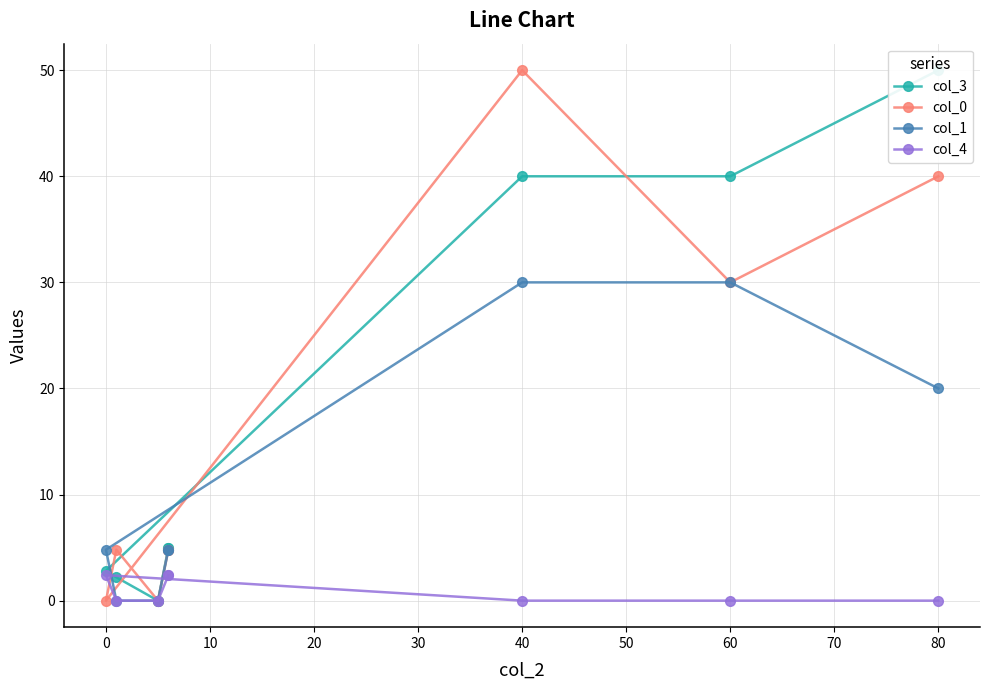

Reading left to right, what are all the values shown in this chart?

col_3: 50.0	40.0	40.0	2.8	2.2	0.0	5.0	5.0
col_0: 40.0	30.0	50.0	0.0	4.8	0.0	4.8	4.8
col_1: 20.0	30.0	30.0	4.8	0.0	0.0	4.8	4.8
col_4: 0.0	0.0	0.0	2.4	0.0	0.0	2.4	2.4